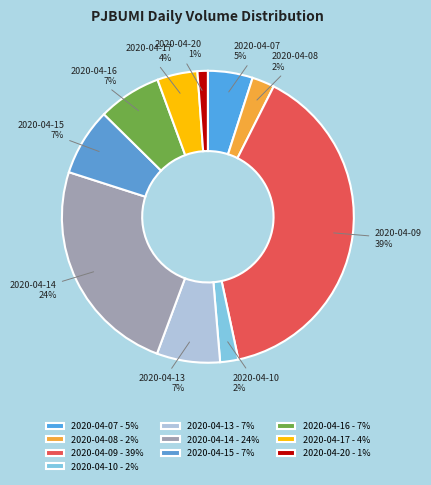

Do 2020-04-07 and 2020-04-13 together represent more than half of the pie?

No